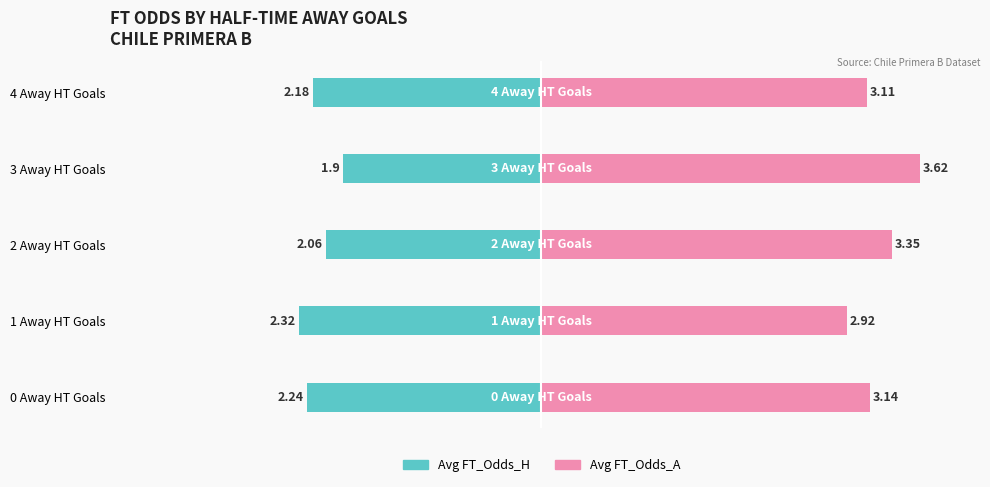

Reading left to right, list all the values displayed in this chart.

Avg FT_Odds_H: -2.2	-2.3	-2.1	-1.9	-2.2
Avg FT_Odds_A: 3.1	2.9	3.4	3.6	3.1